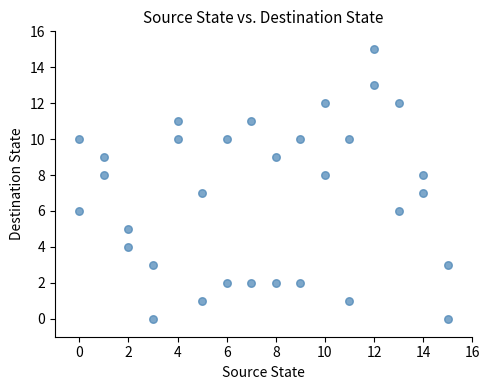

What is the range of Y values (max minus min)?

15